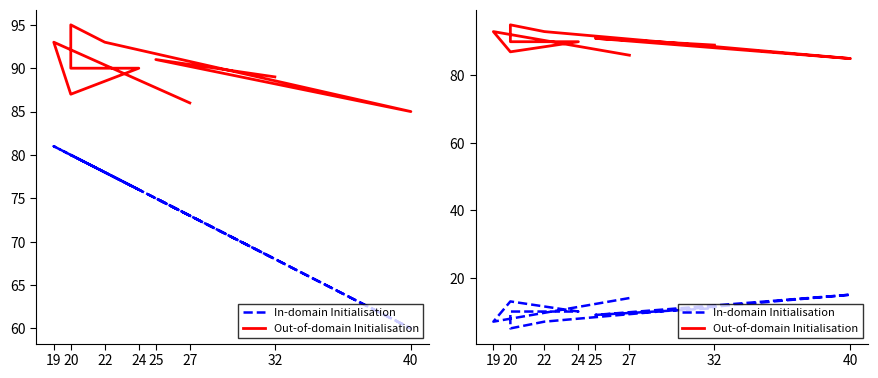

How many interior local peaks does the In-domain Initialisation series have?

2